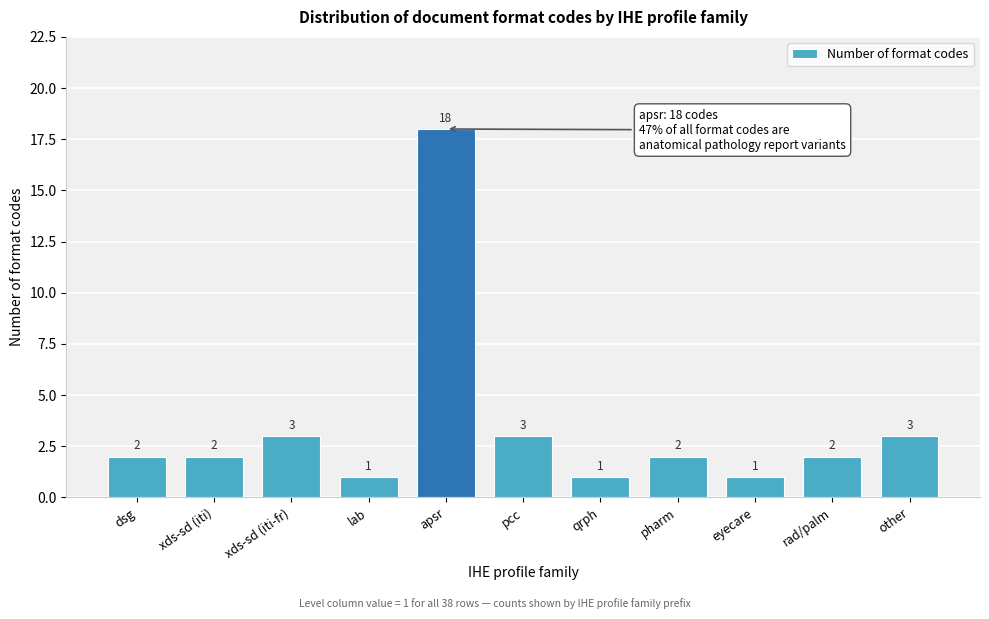

Reading left to right, transcribe all the data shown in this chart.

dsg=2	xds-sd (iti)=2	xds-sd (iti-fr)=3	lab=1	apsr=18	pcc=3	qrph=1	pharm=2	eyecare=1	rad/palm=2	other=3